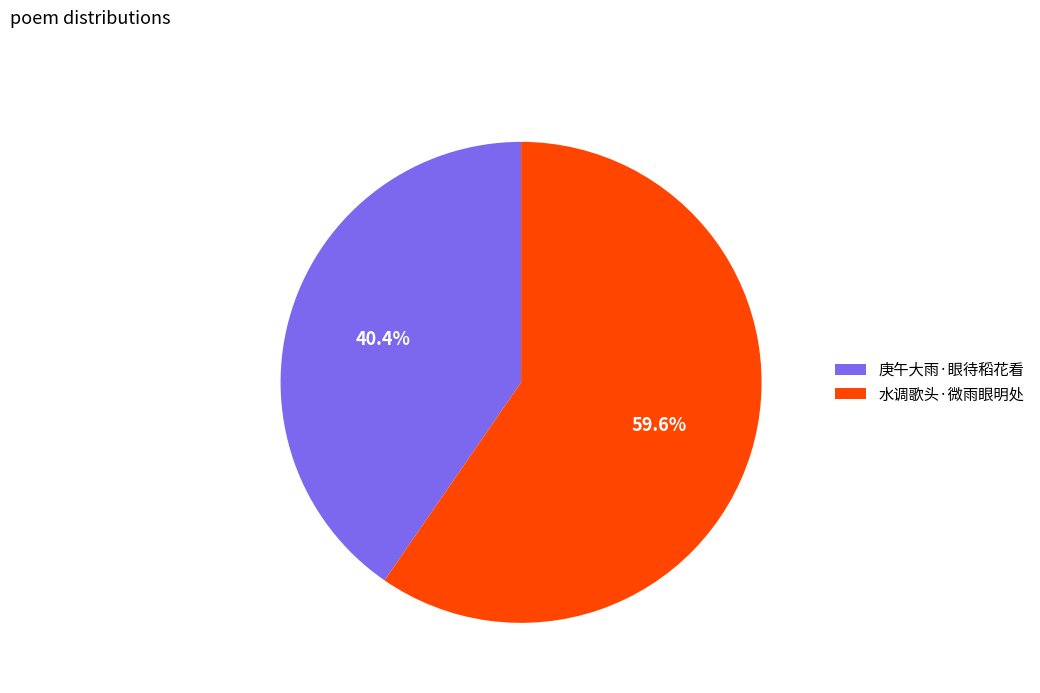

Rank the categories by value from highest to lowest.

水调歌头·微雨眼明处, 庚午大雨·眼待稻花看